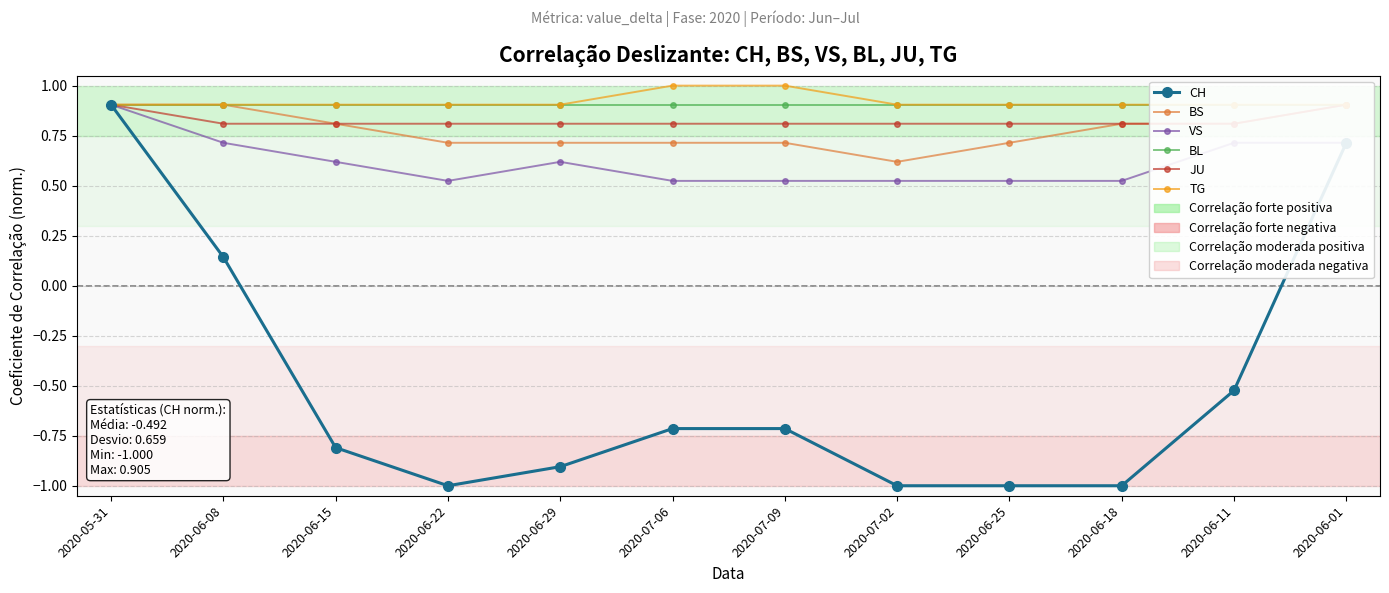

True or false: BS has more than 1 interior local peaks.

False